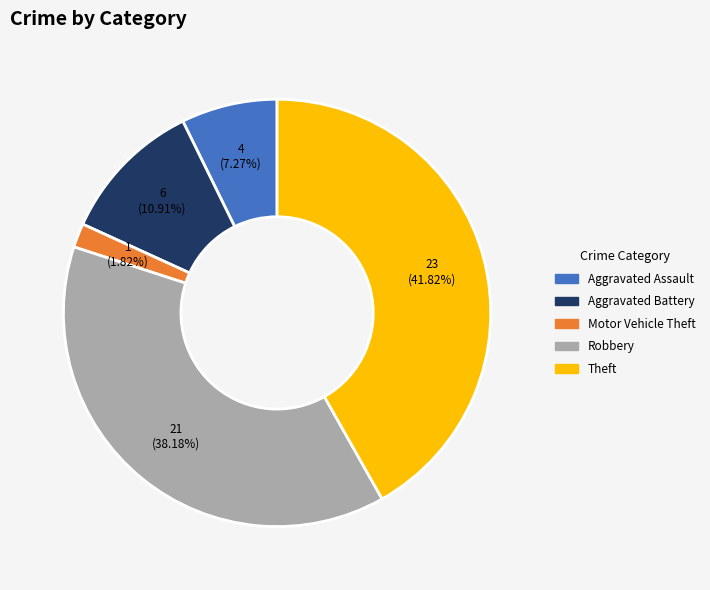

What percentage do Theft and Aggravated Battery together represent?

52.7%